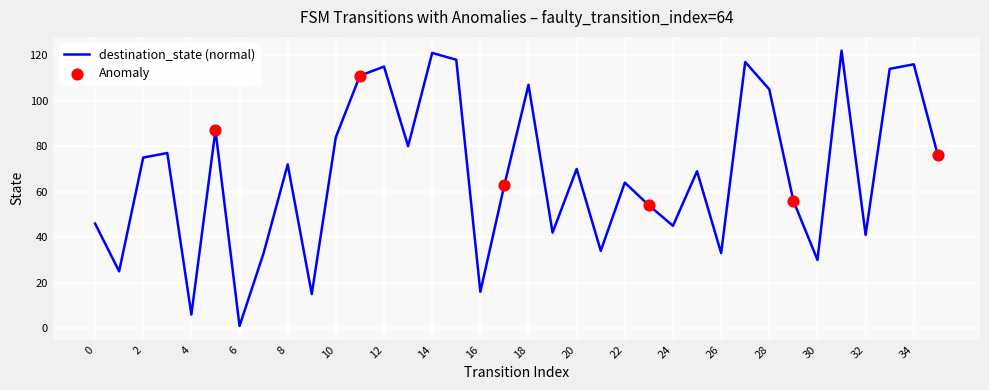

What is the maximum value shown in the chart?

122